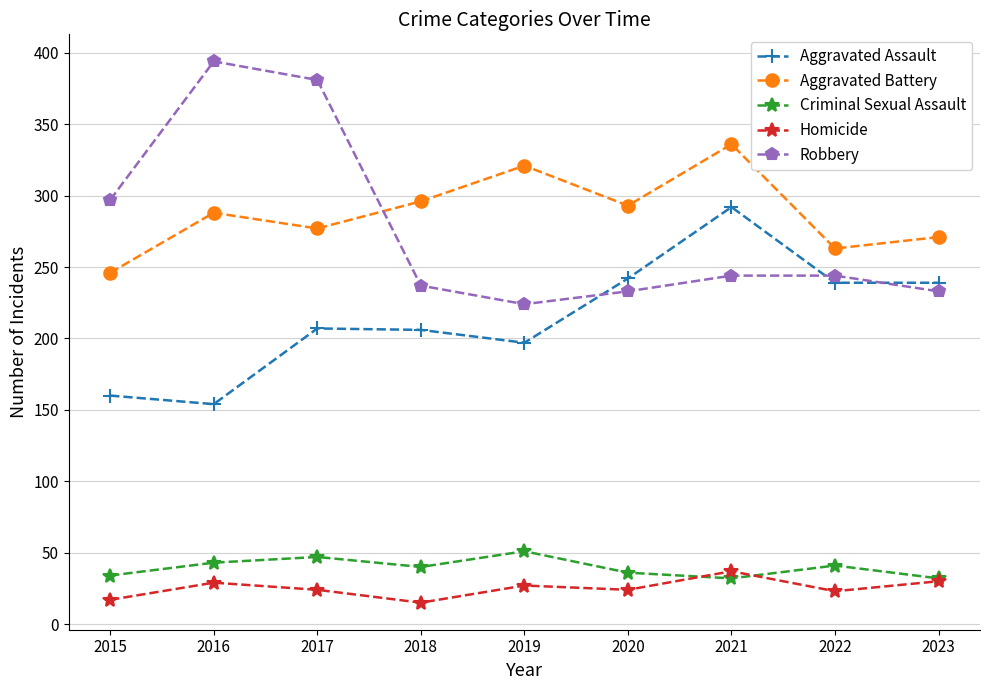

Does the chart display data point markers on the line(s)?

Yes